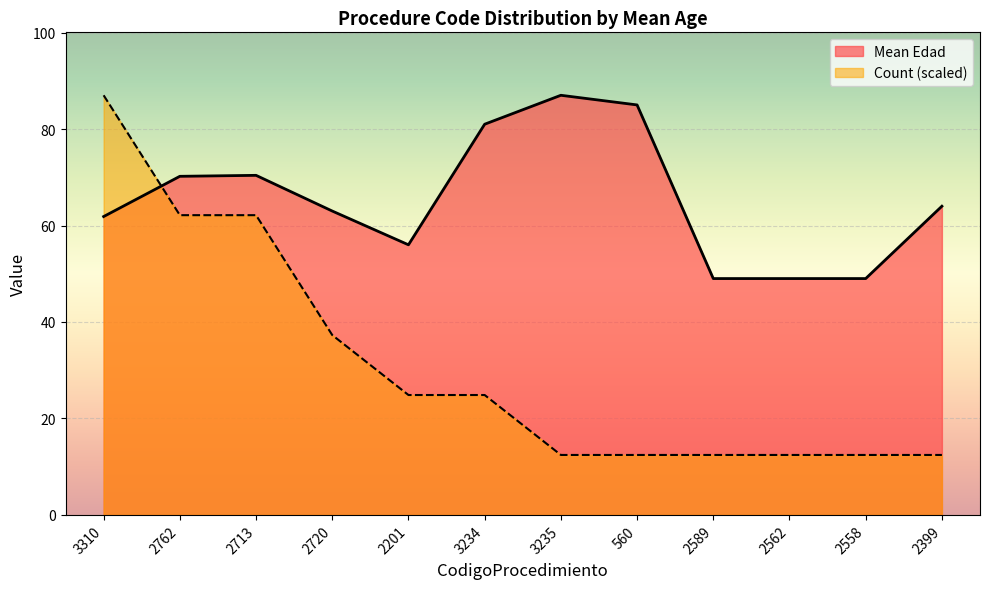

What position from the right is 2720?

9